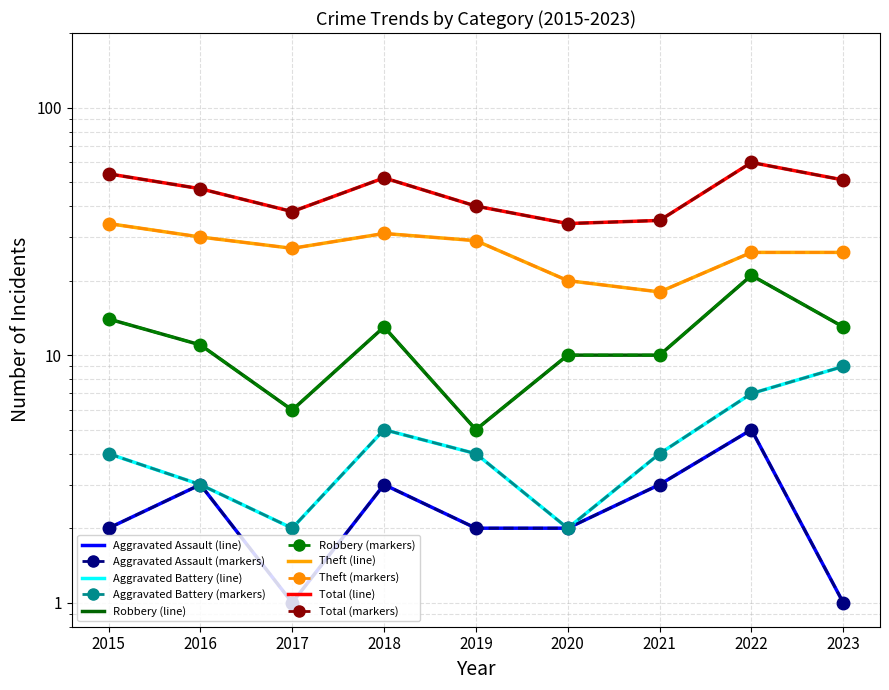

How many lines are shown in the chart?

5